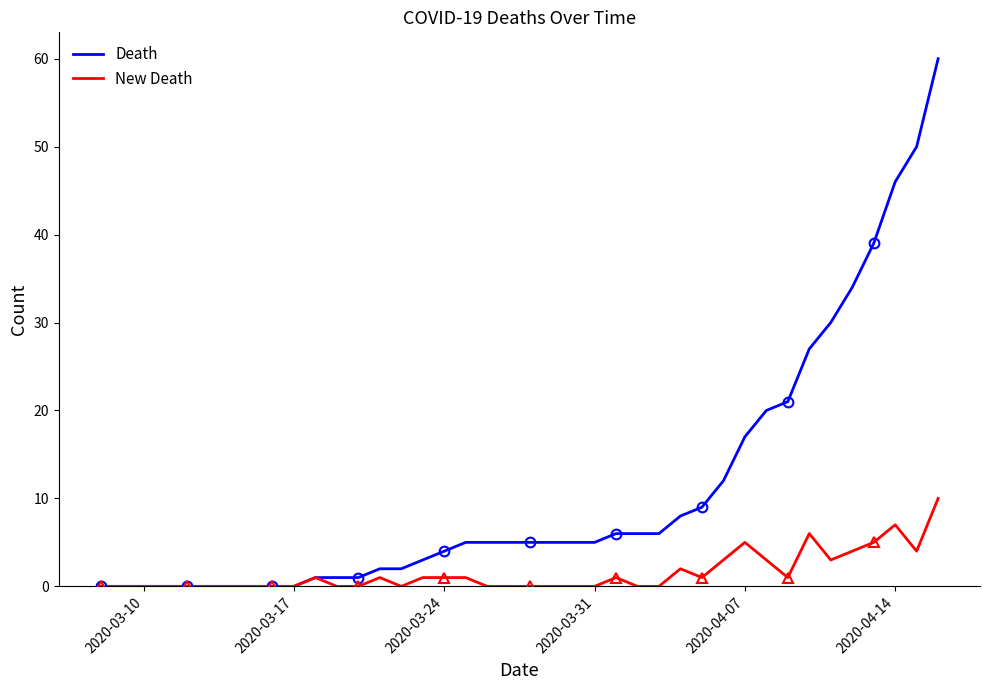

How many lines are shown in the chart?

2